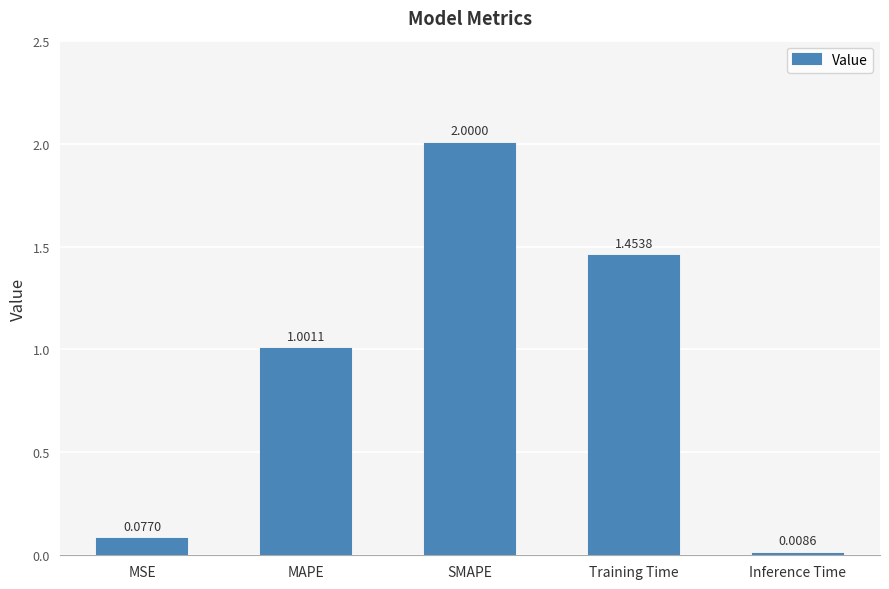

Rank the categories by value from lowest to highest.

Inference Time, MSE, MAPE, Training Time, SMAPE